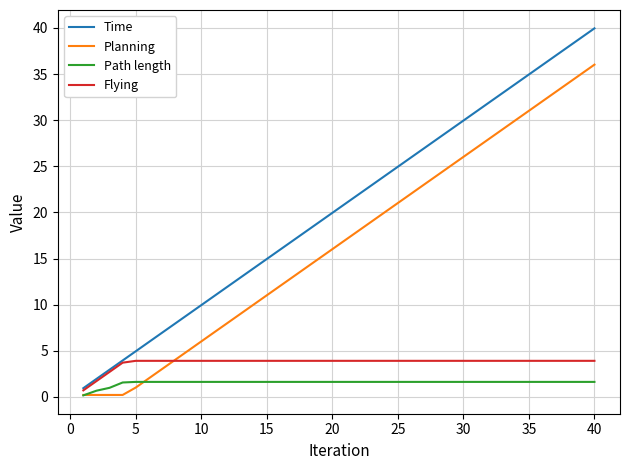

Count the number of categories in the chart.

40